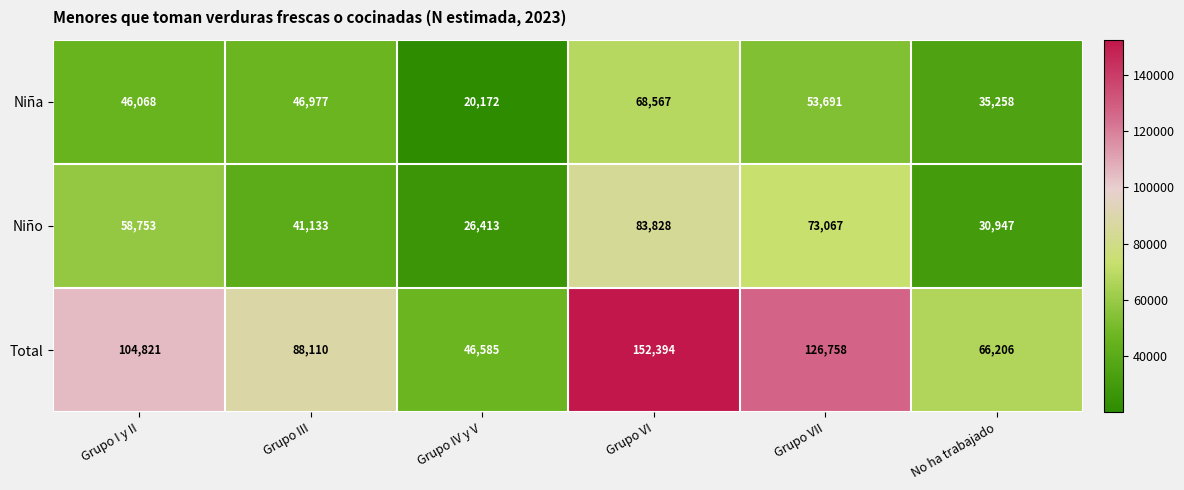

At which label is Niño closest to 55120?

Grupo I y II